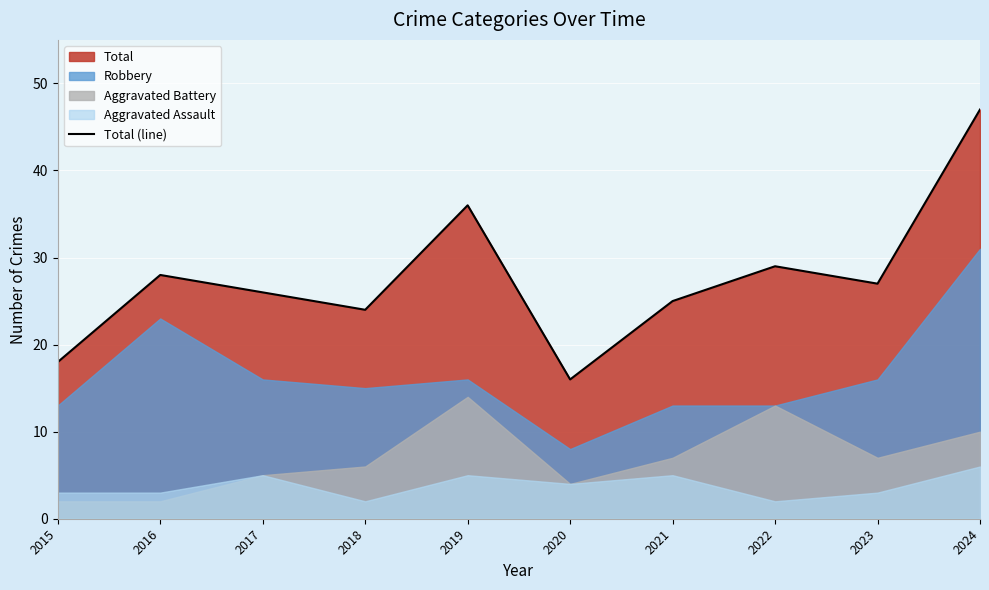

What is the change in value from 2023 to 2024?

+20